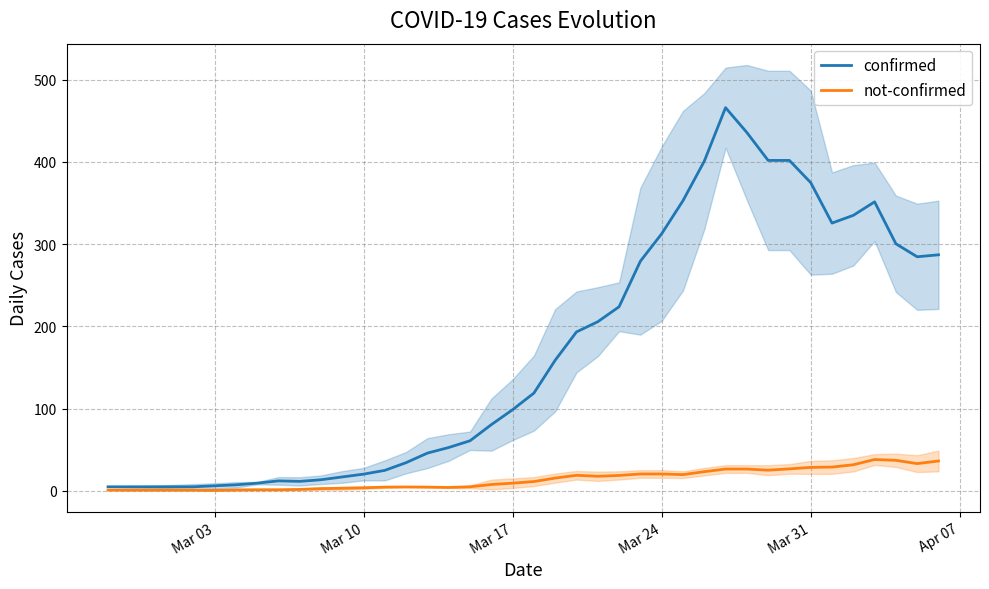

Which series has the largest total across all categories?

confirmed